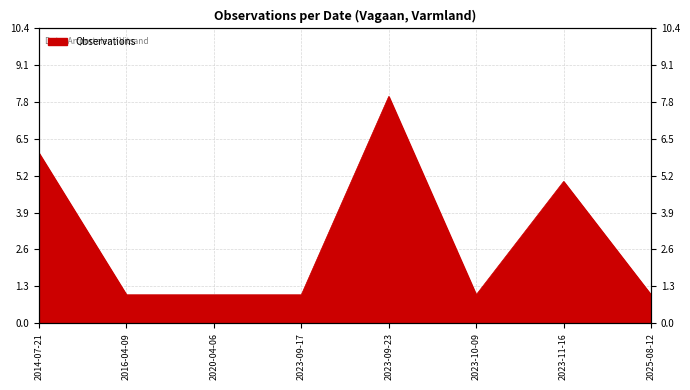

The value at 2023-09-17 is 1. True or false?

False